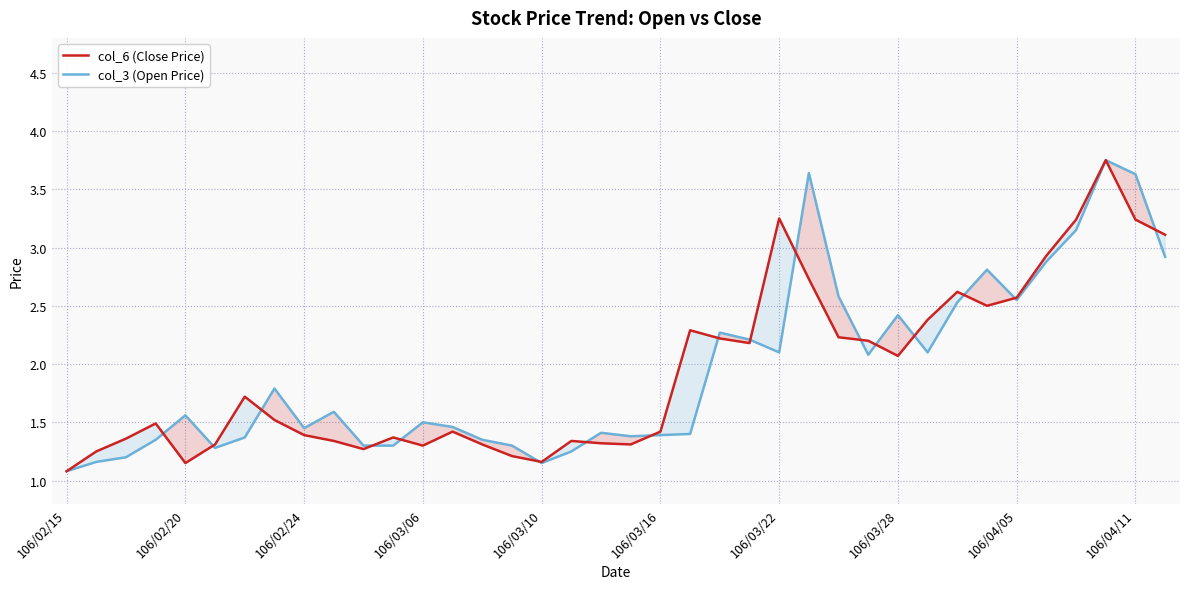

Is the value of col_6 (Close Price) at 106/03/10 greater than the value of col_3 (Open Price) at 106/04/05?

No